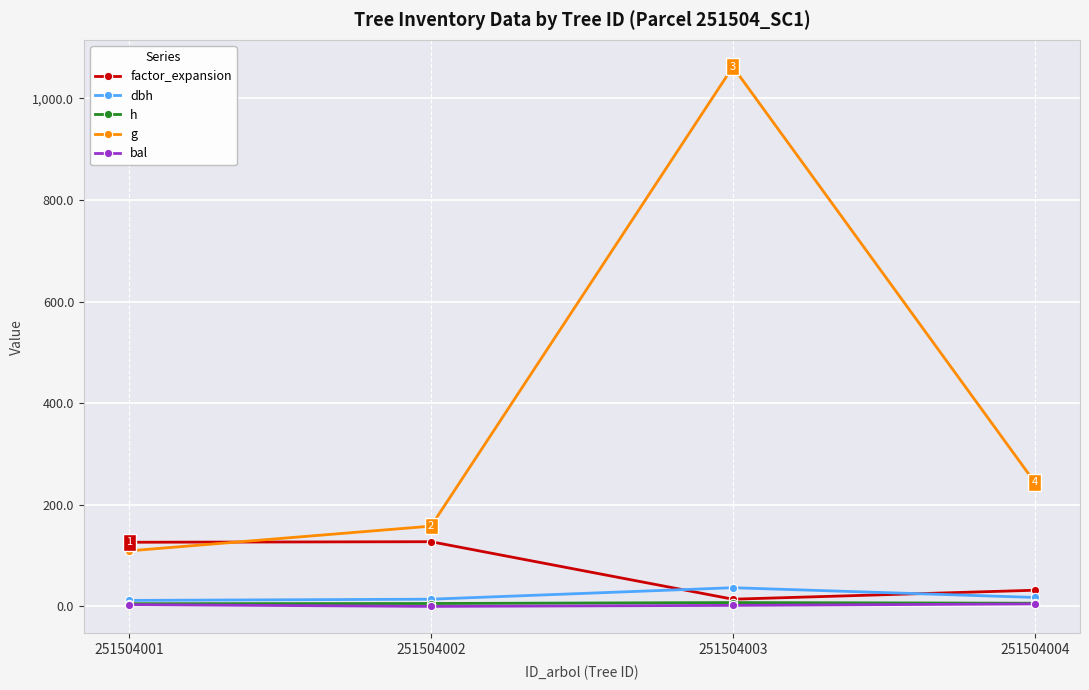

True or false: h and g cross at least once.

False